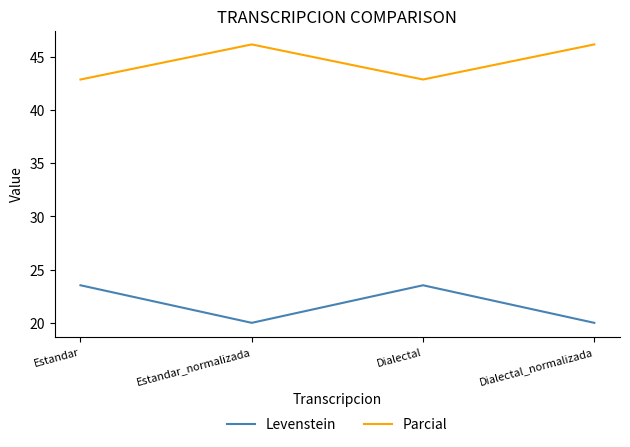

What position from the right is Dialectal?

2